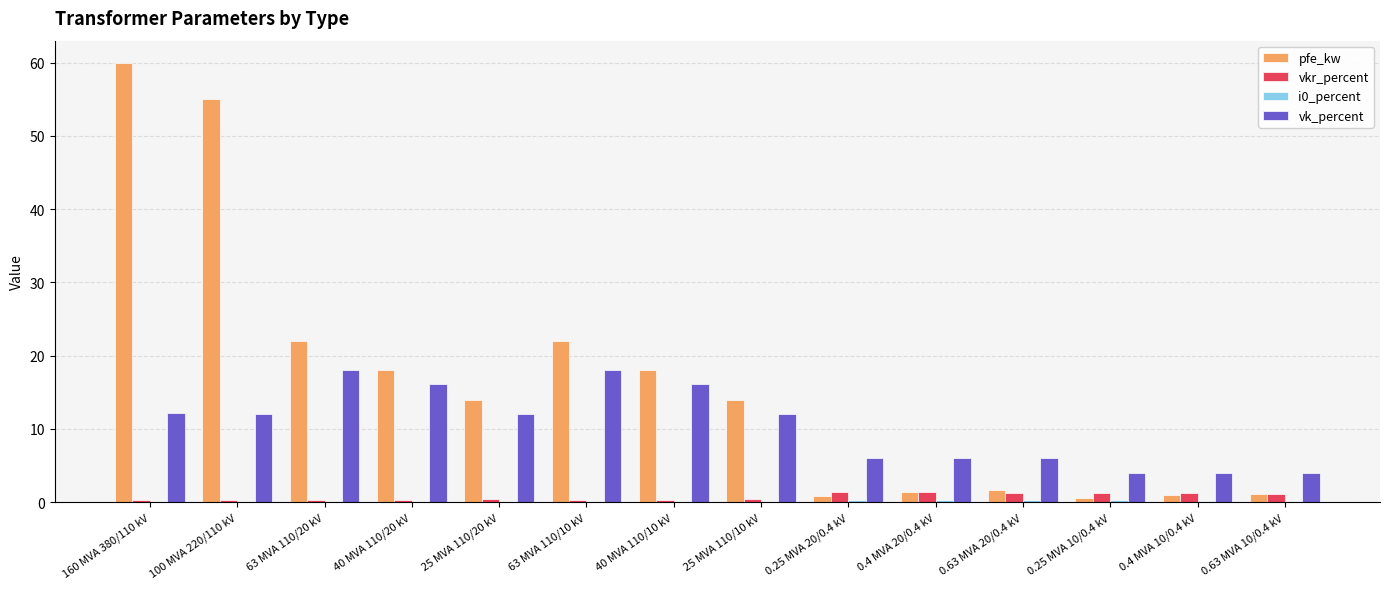

What is the sum of all vk_percent values?

146.6